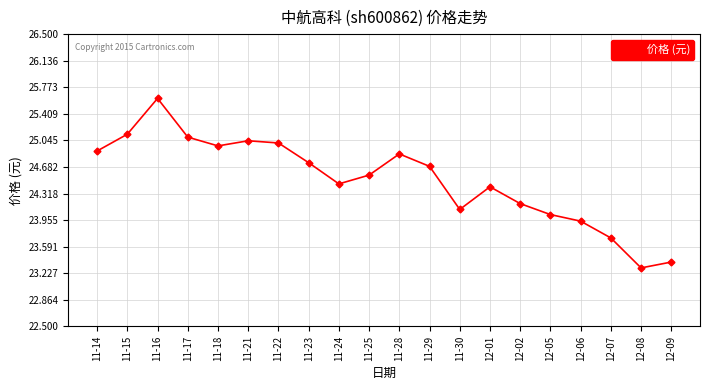

True or false: there are more than 2 points higher than both neighbors.

True